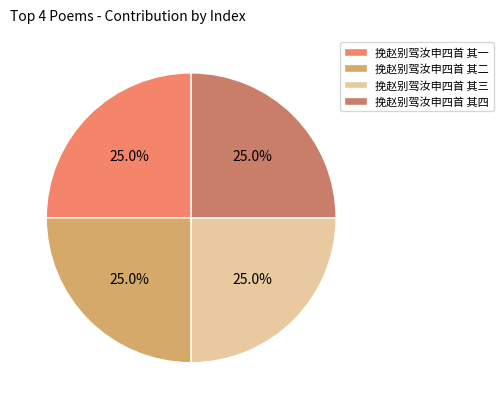

The 挽赵别驾汝申四首 其四 slice represents 25% of the pie. True or false?

True